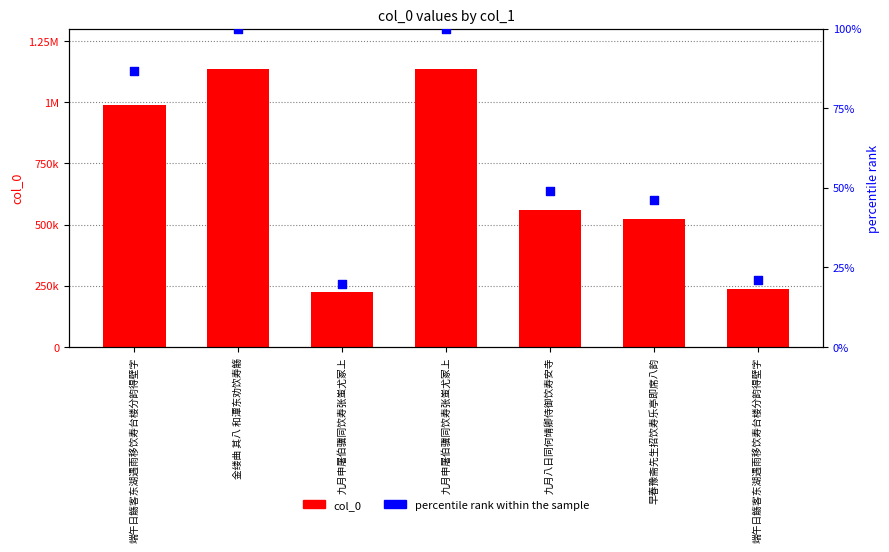

Which series has the largest total across all categories?

col_0